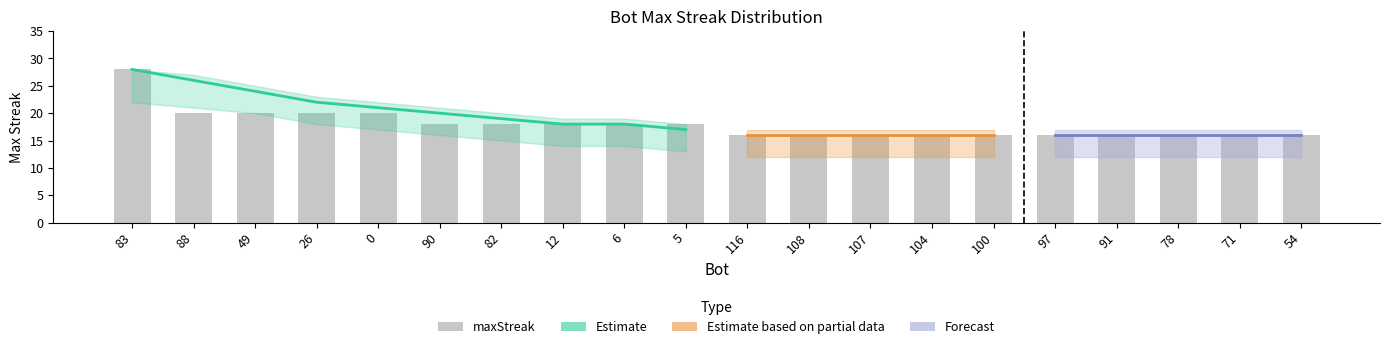

At 100, list the series in order from smallest to largest.

lower, maxStreak, trend, upper